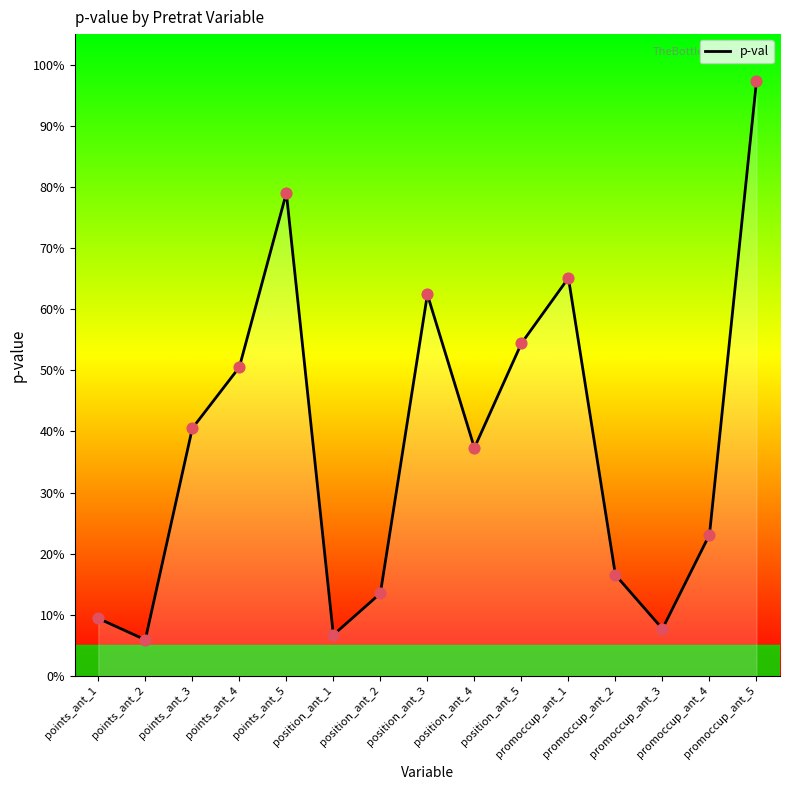

What is the change in value from points_ant_5 to position_ant_1?

-0.7